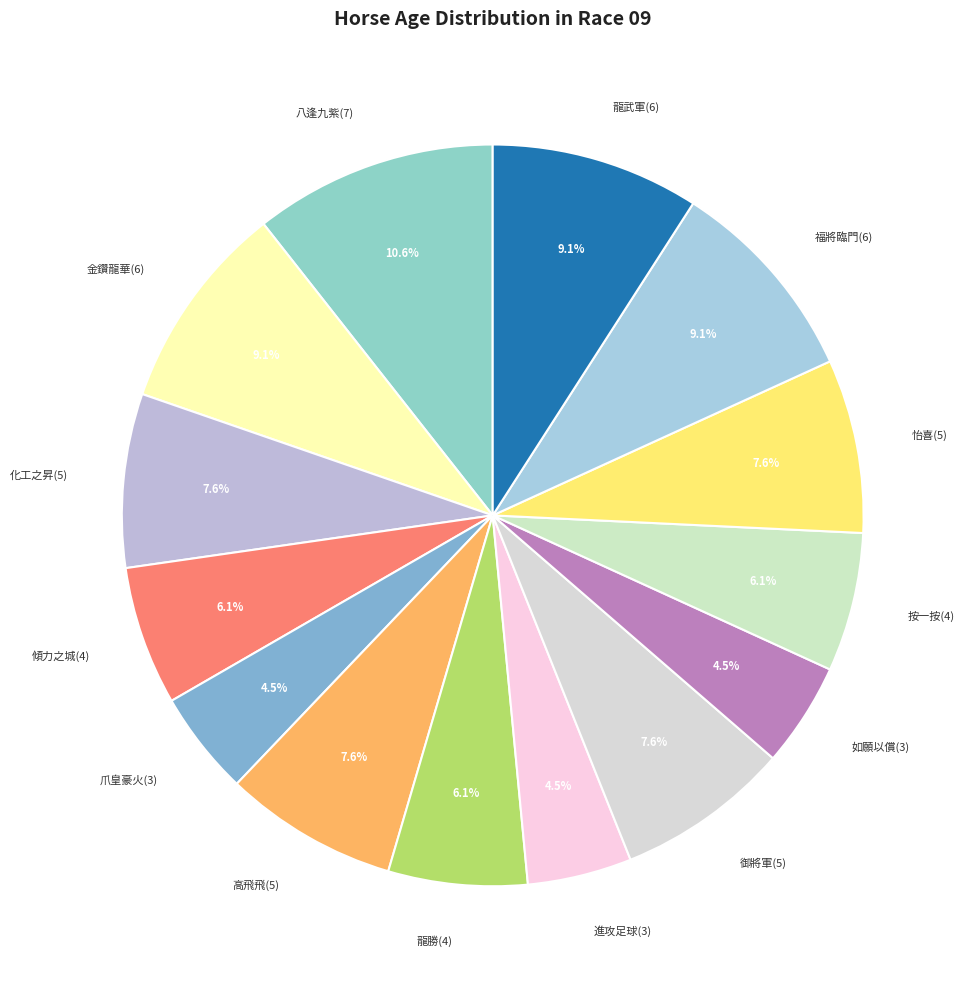

Approximately how many times larger is the value at 福將臨門(6) compared to 八逢九紫(7)?

0.9